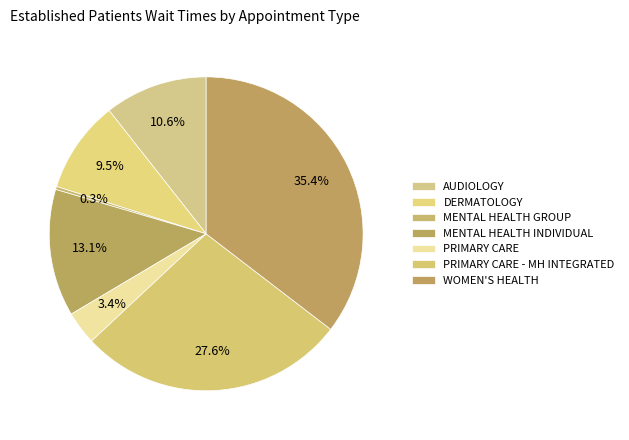

The WOMEN'S HEALTH slice represents 26% of the pie. True or false?

False